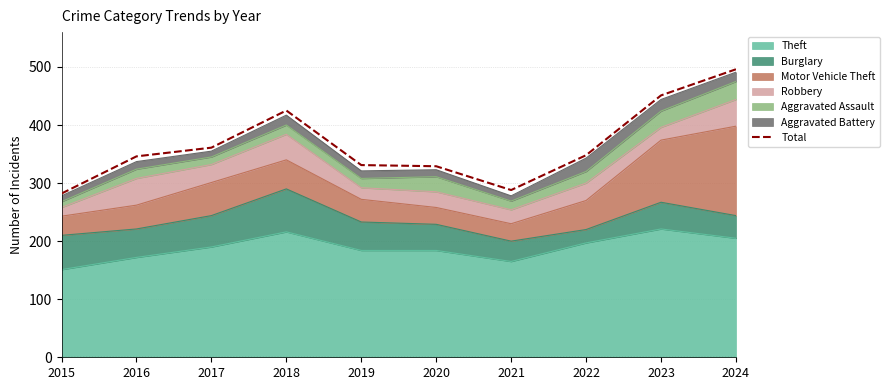

How many points are lower than both their immediate neighbors (excluding endpoints)?

1